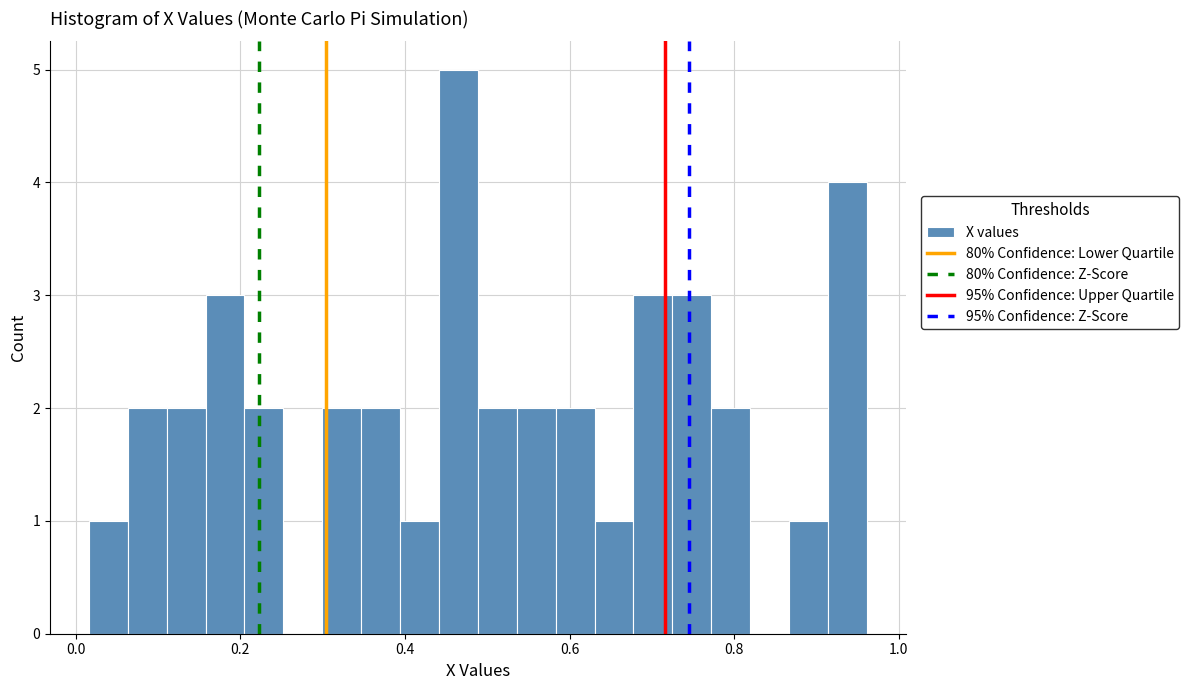

Around what value on the x-axis is the tallest bar? Give the approximate position of its centre, as read against the axis.

0.46